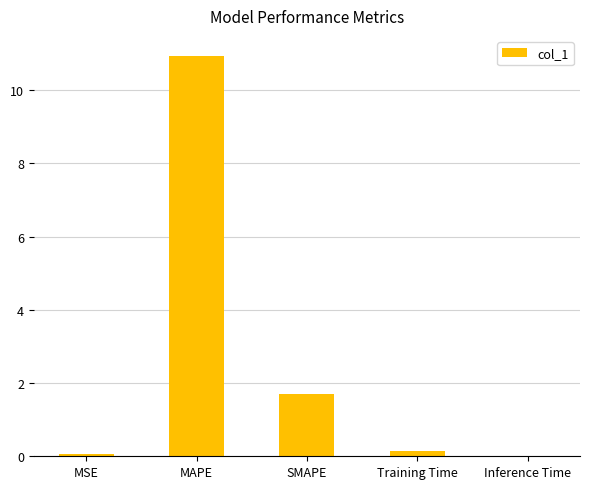

What is the sum of all values?

12.8